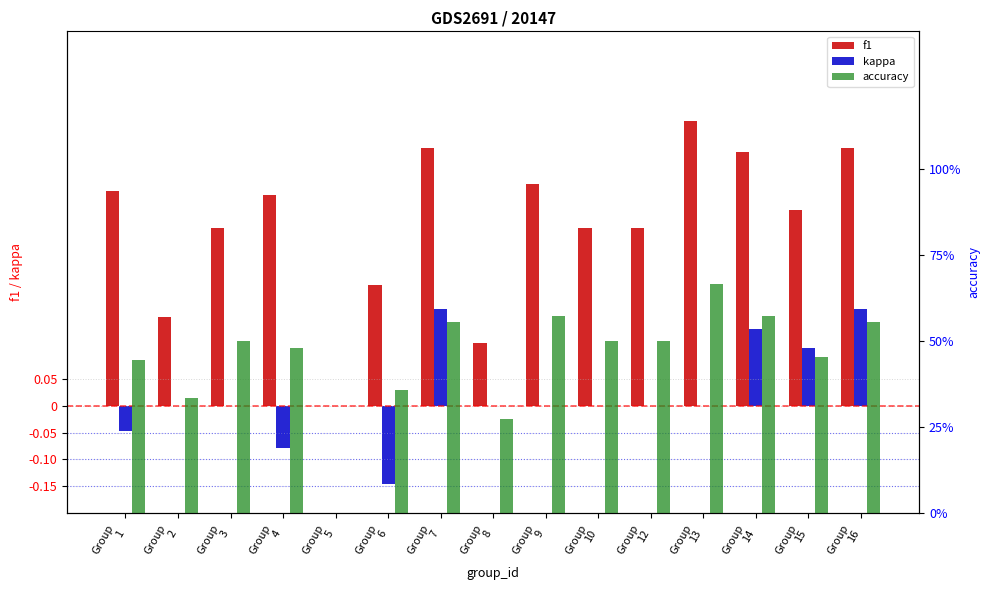

Which series has the widest spread of values?

accuracy